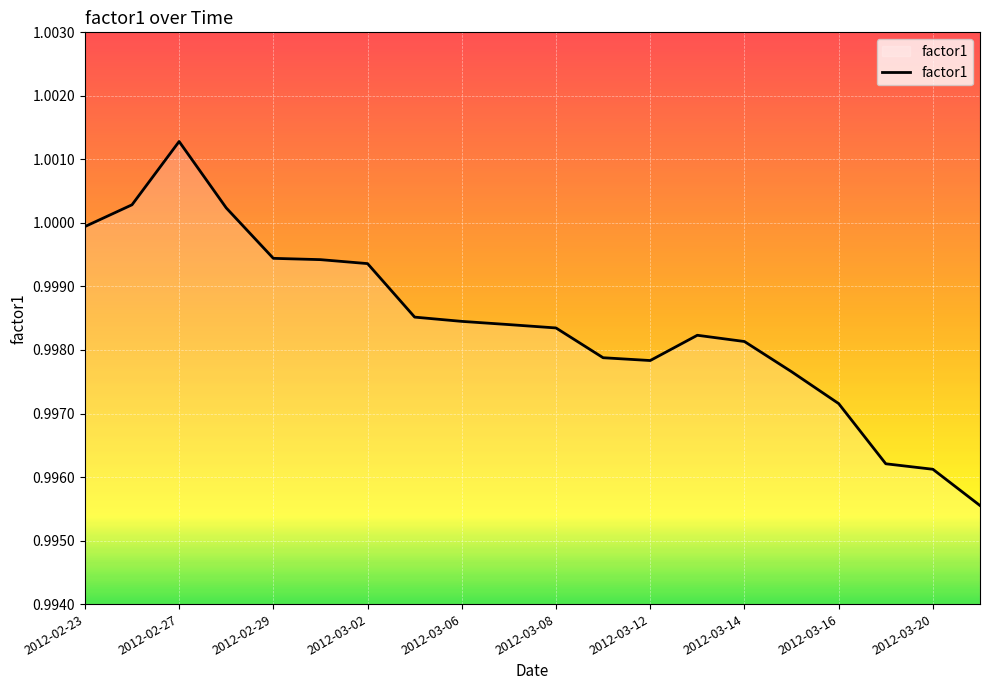

Does the chart display data point markers on the line(s)?

No